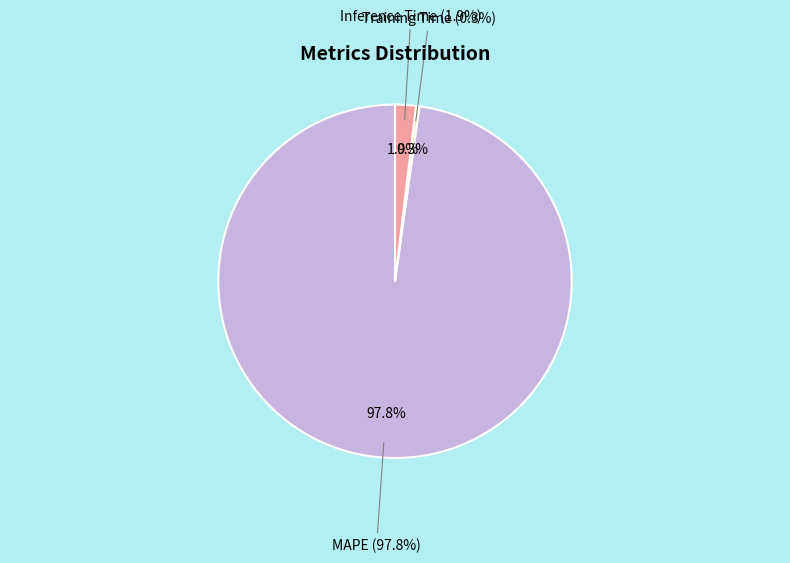

To the nearest percent, what is the difference between the Training Time and MAPE slice percentages?

97%